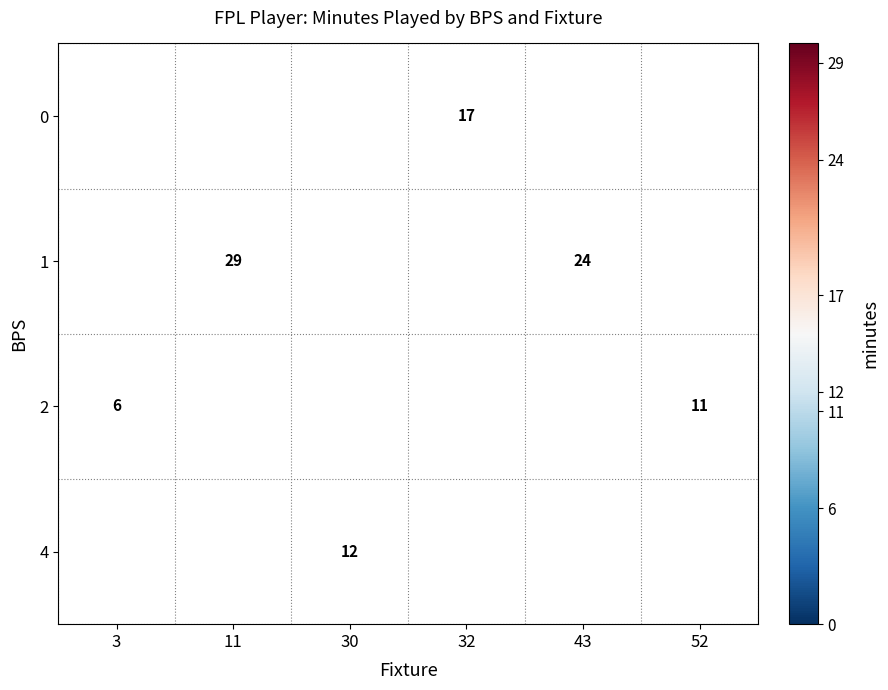

True or false: 1 has a value of 29 at 11.

True